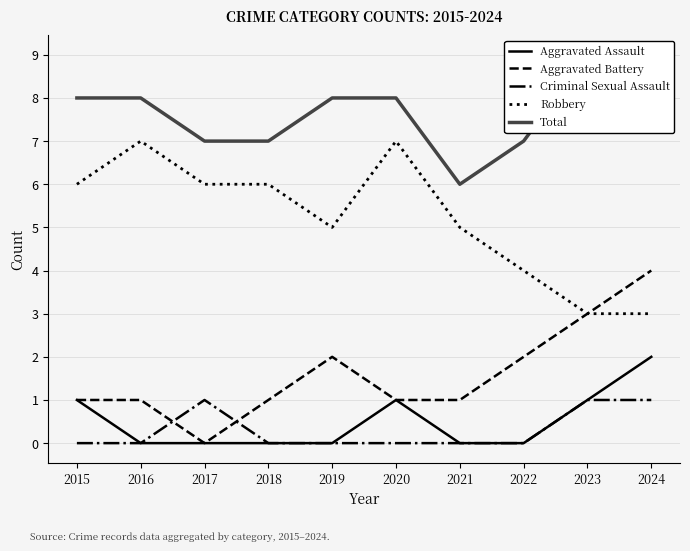

Where is the first local minimum for Total?

2021